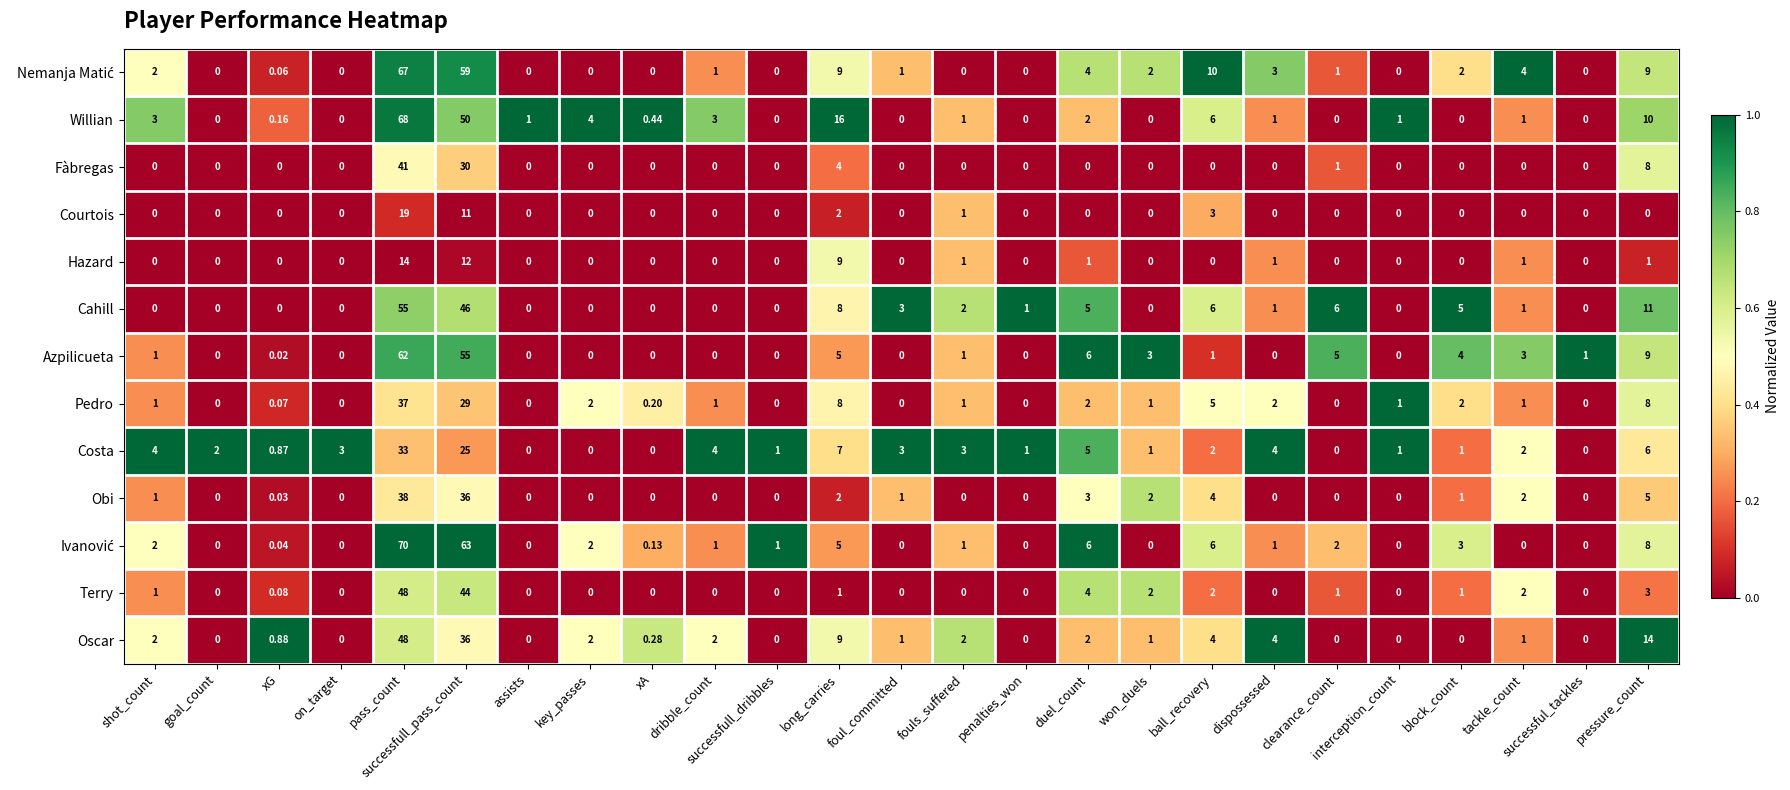

Where does the Willian series first go above 1?

shot_count